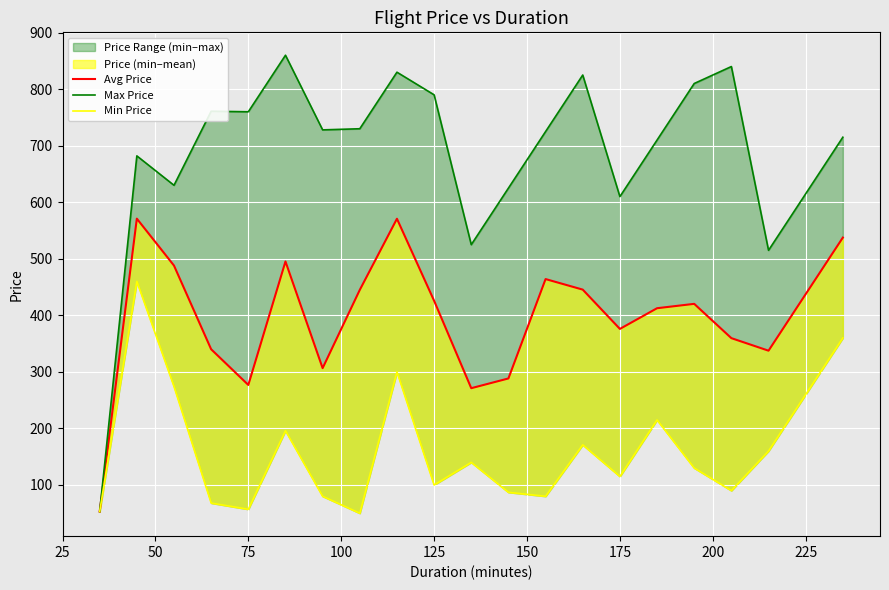

Between 25 and 225, which series saw the biggest shift?

Max Price